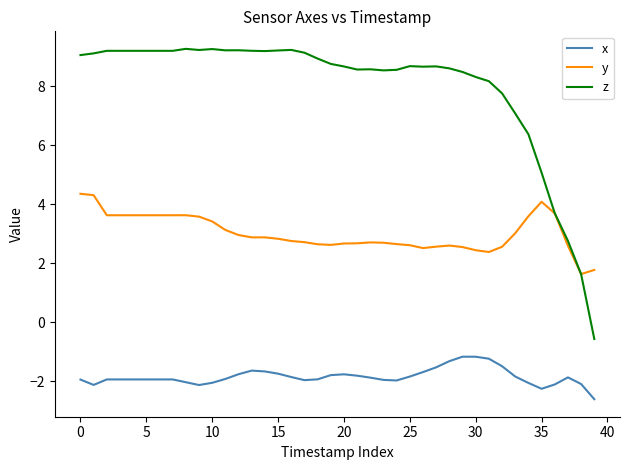

Rank the series by their average value, from lowest to highest.

x, y, z